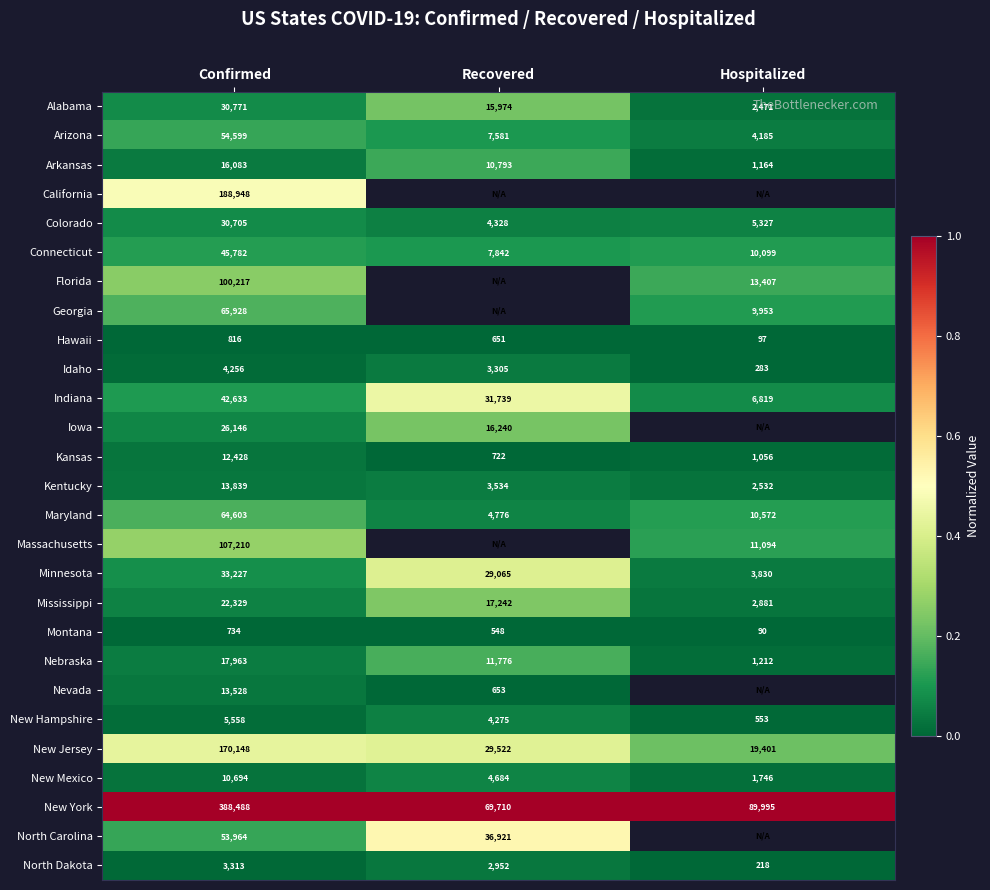

How many series are shown in this chart?

27